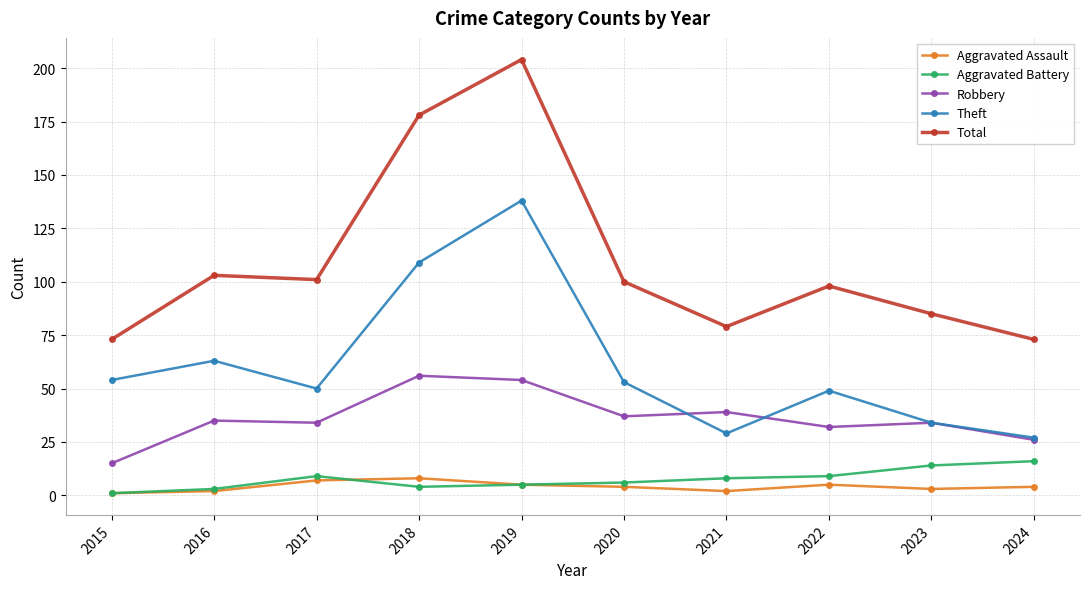

True or false: Total and Robbery intersect in this chart.

False